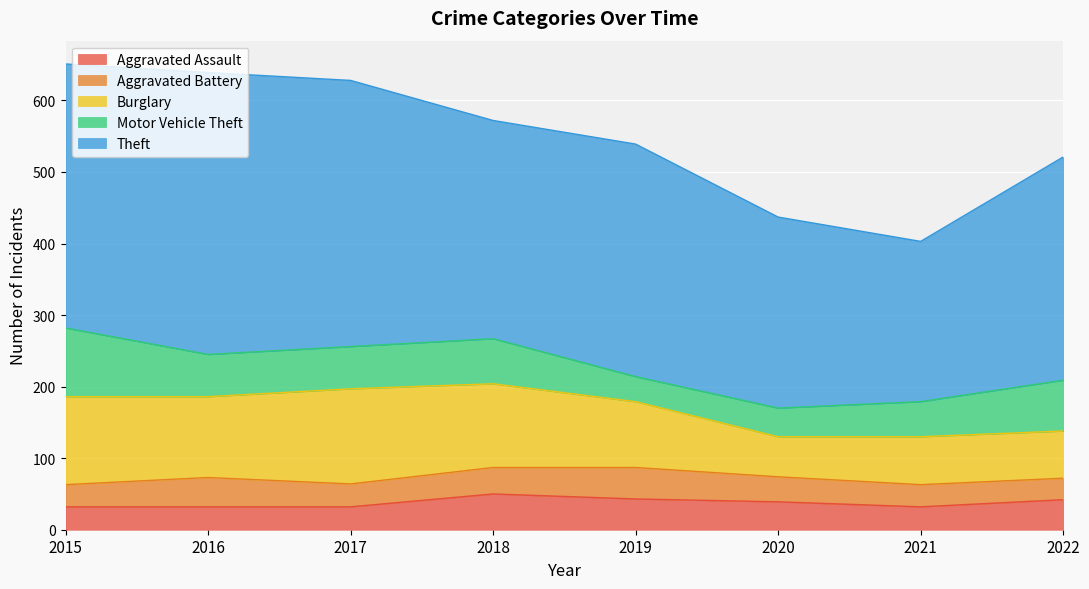

Does the chart display data point markers on the line(s)?

No